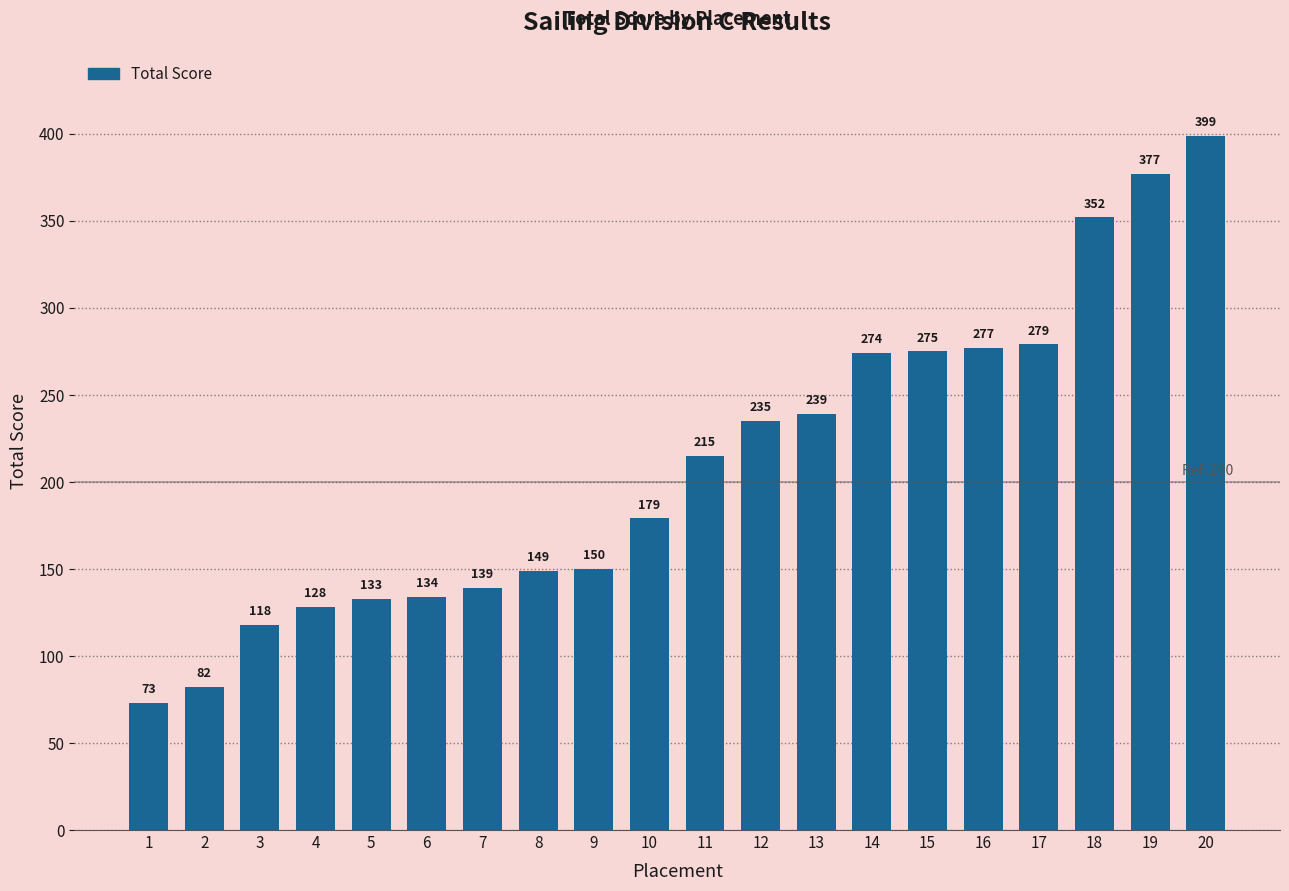

The chart shows a value of 397 at 13. True or false?

False